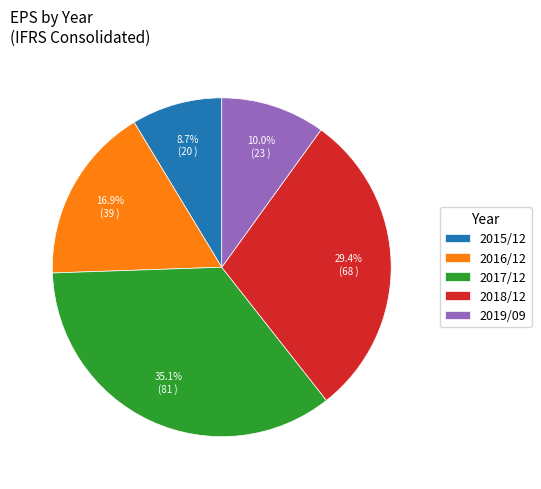

To the nearest percent, what is the average slice percentage?

20%